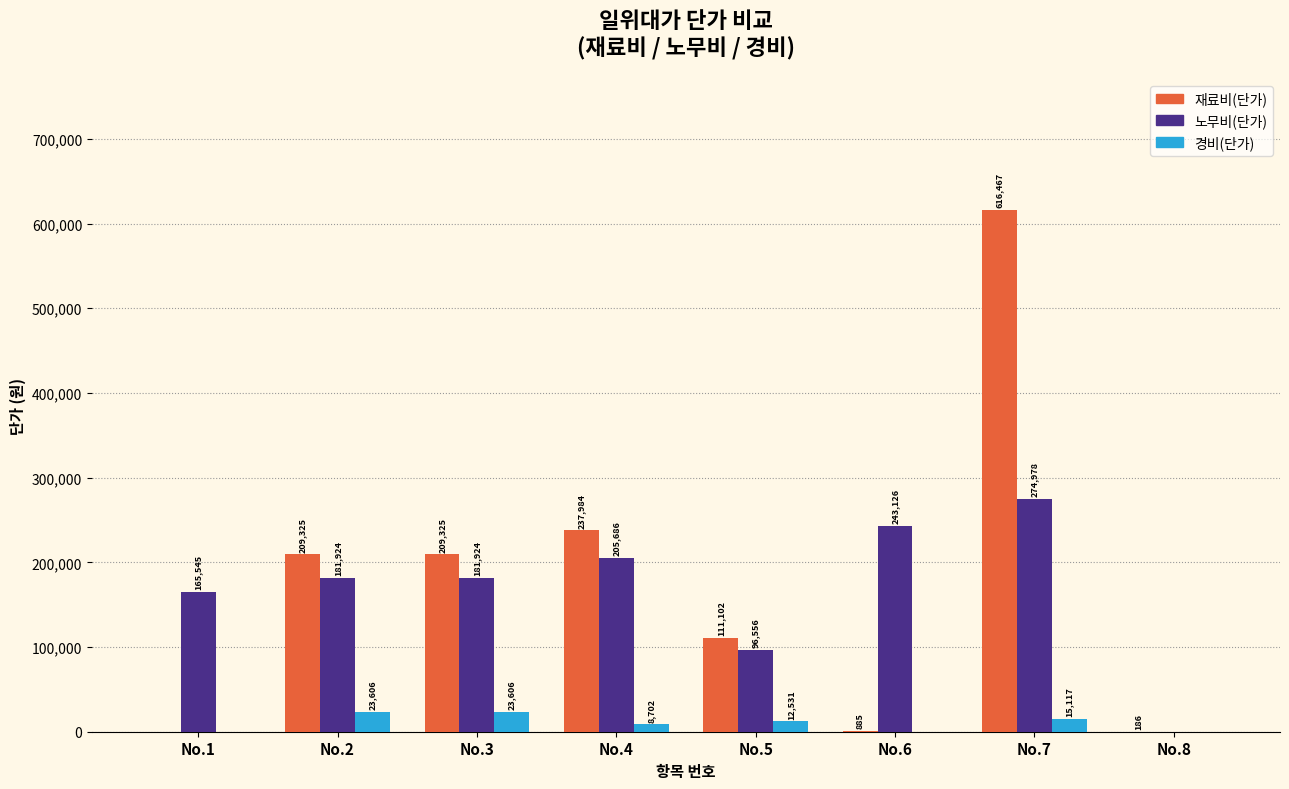

What is the total value across all series at No.7?

906562